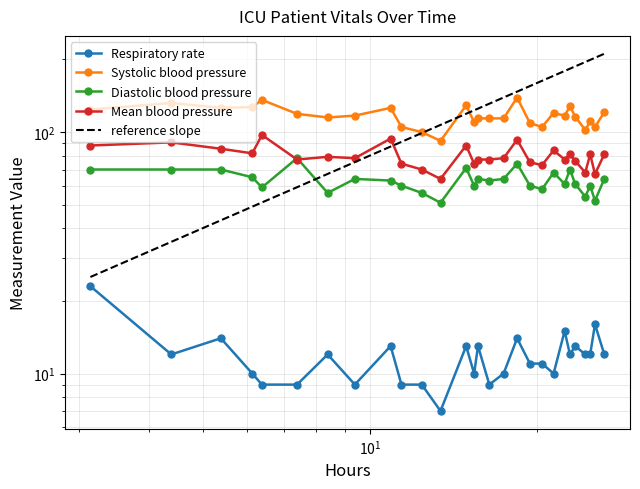

True or false: Diastolic blood pressure has more than 2 interior local peaks.

True